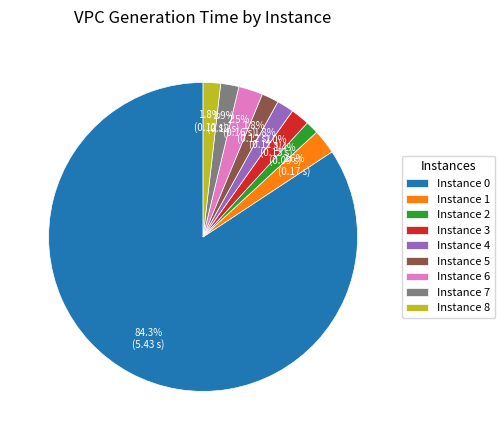

What portion of the pie excludes Instance 5?

98.2%